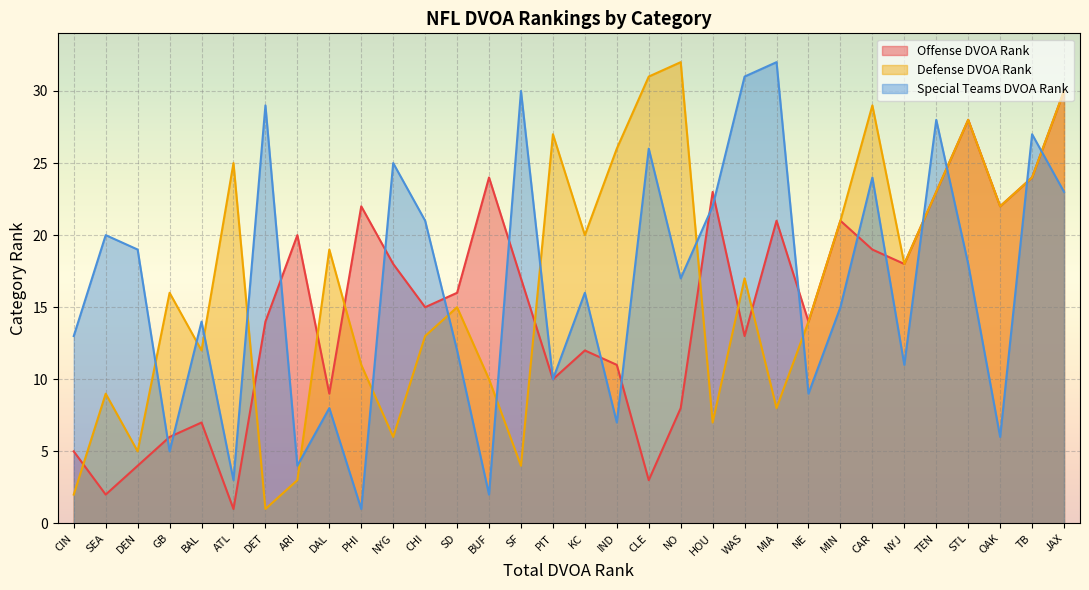

Which series has the largest range (max minus min)?

Defense DVOA Rank